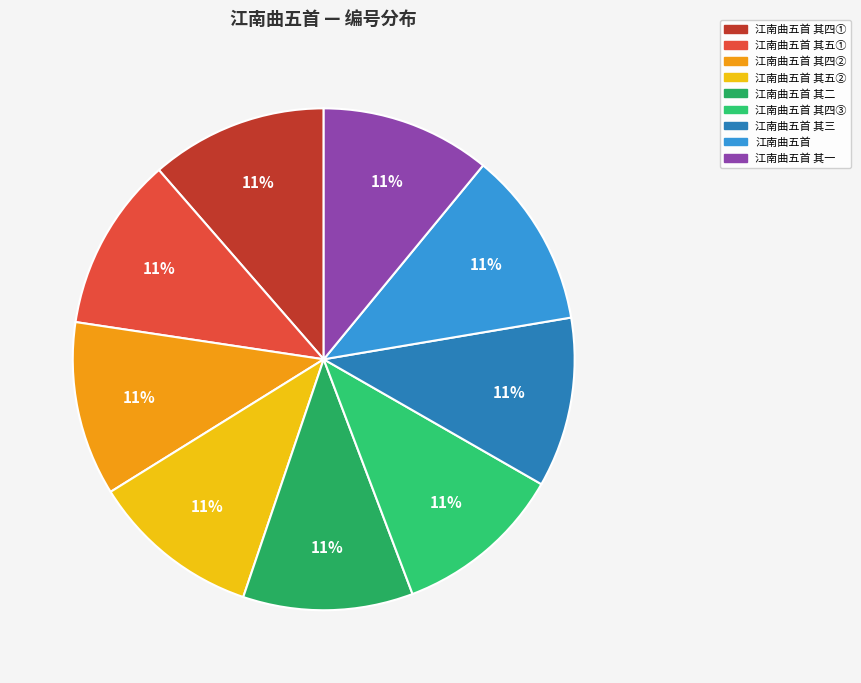

How many segments does this pie chart have?

9